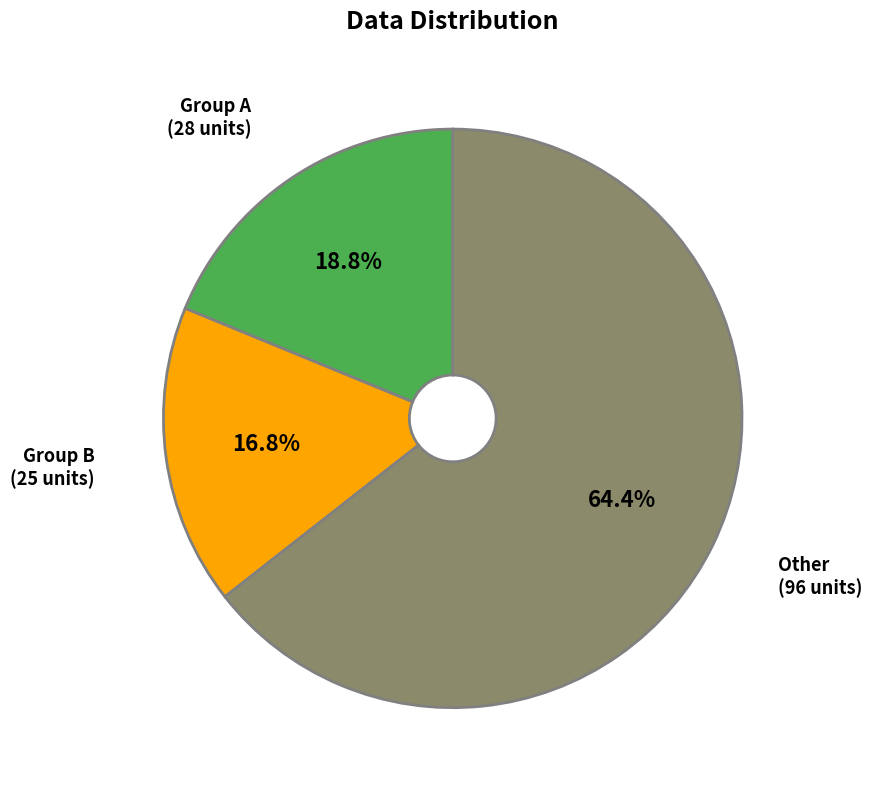

Which category accounts for the majority?

Other (96 units)